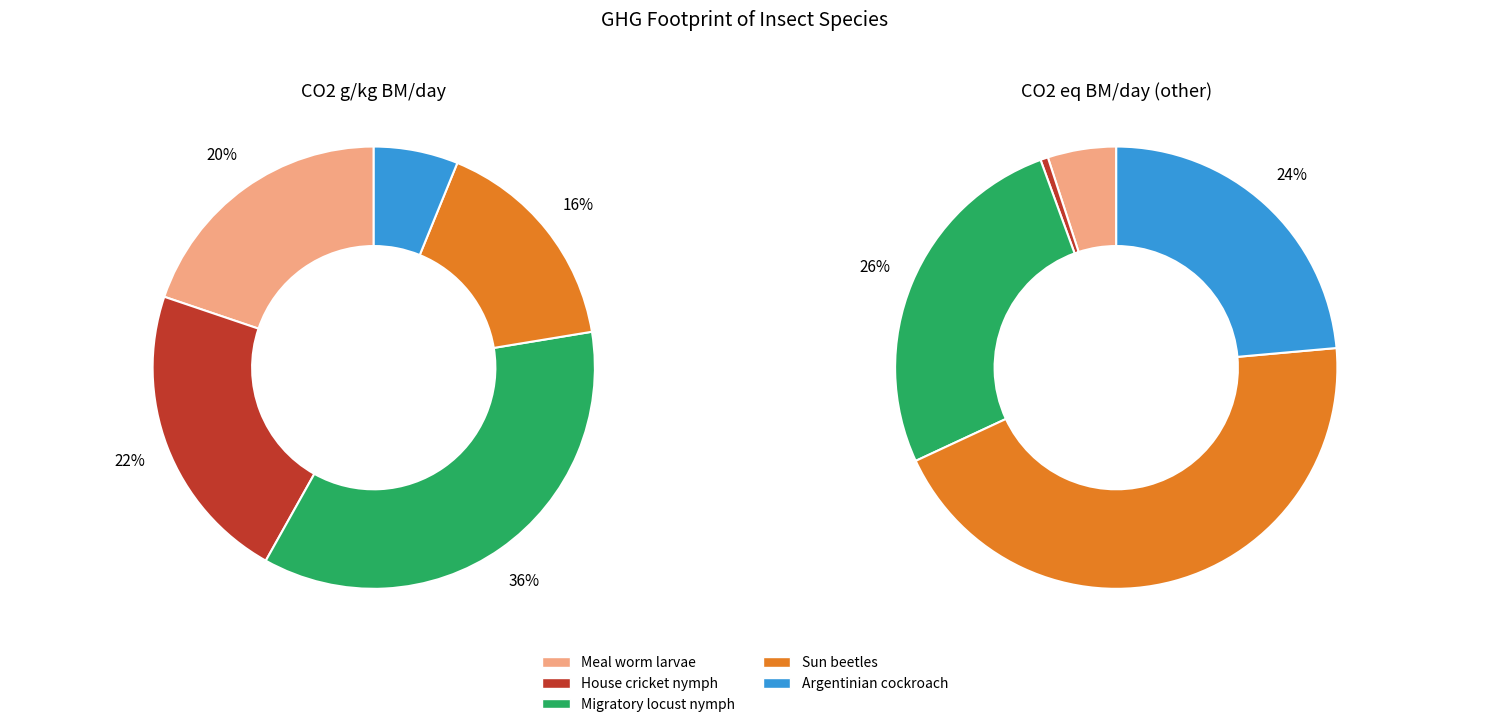

Does Meal worm larvae represent more than half of the total?

No